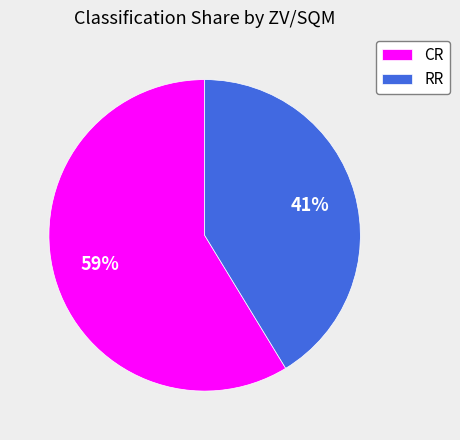

Which category has the smallest portion of the pie?

RR